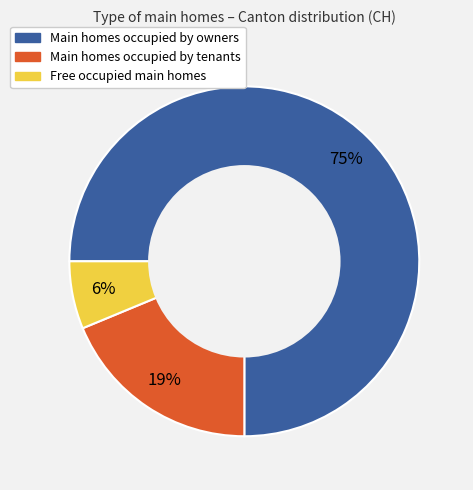

To the nearest percent, what is the difference between the largest and smallest slice percentages?

69%